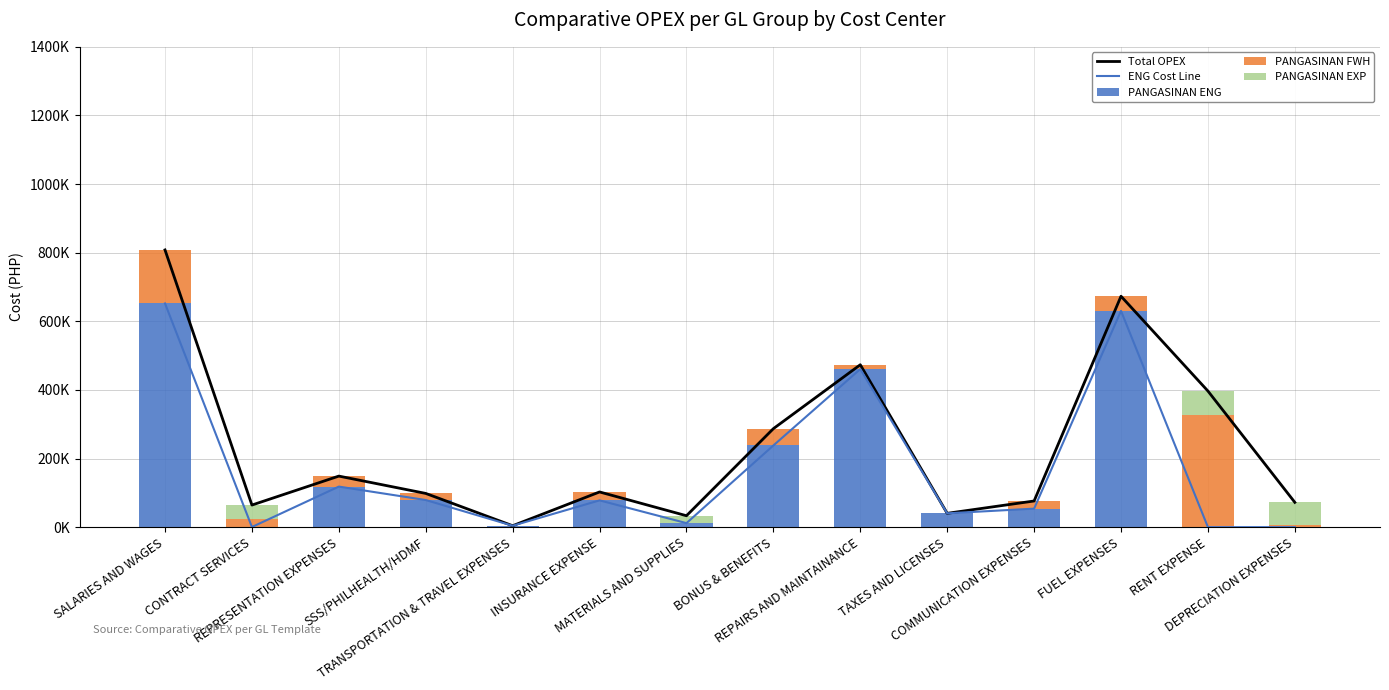

What position from the right is CONTRACT SERVICES?

13